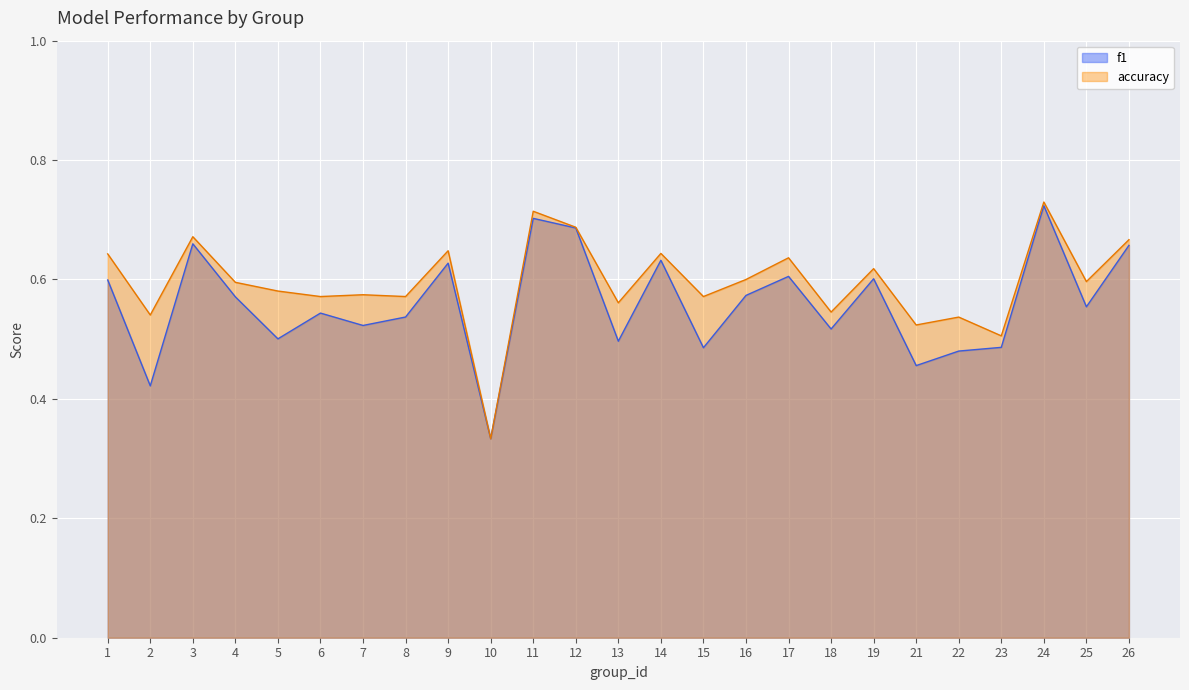

What is the minimum value shown in the chart?

0.3